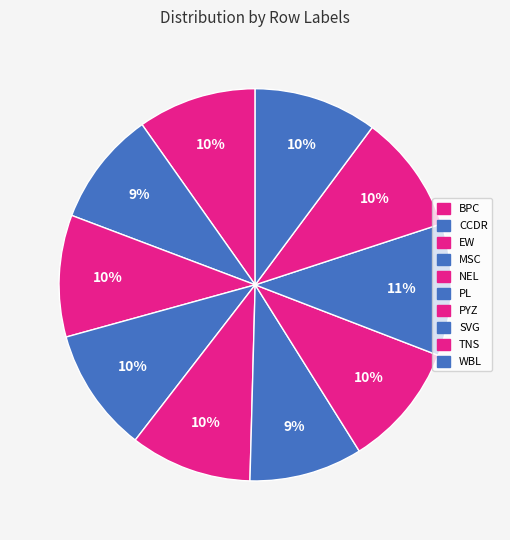

To the nearest percent, what is the combined percentage of WBL and NEL?

20%